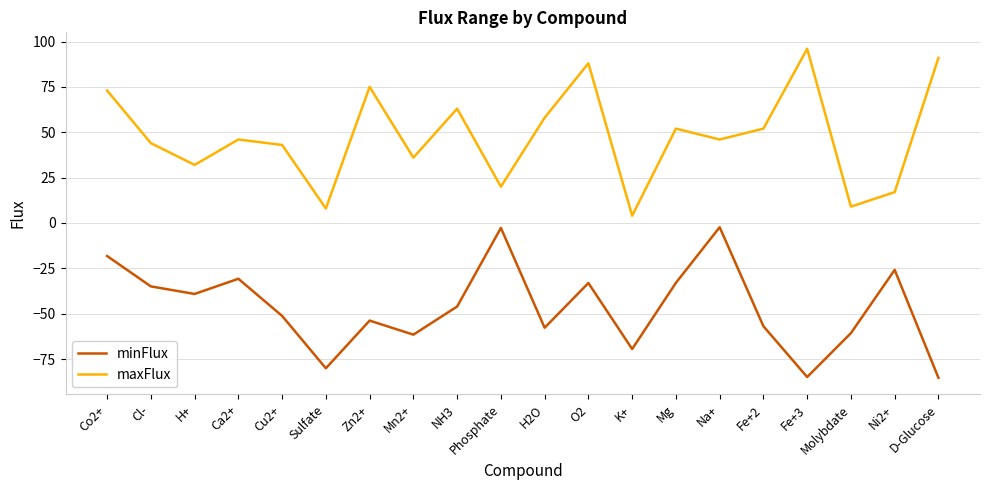

True or false: minFlux and maxFlux intersect in this chart.

False